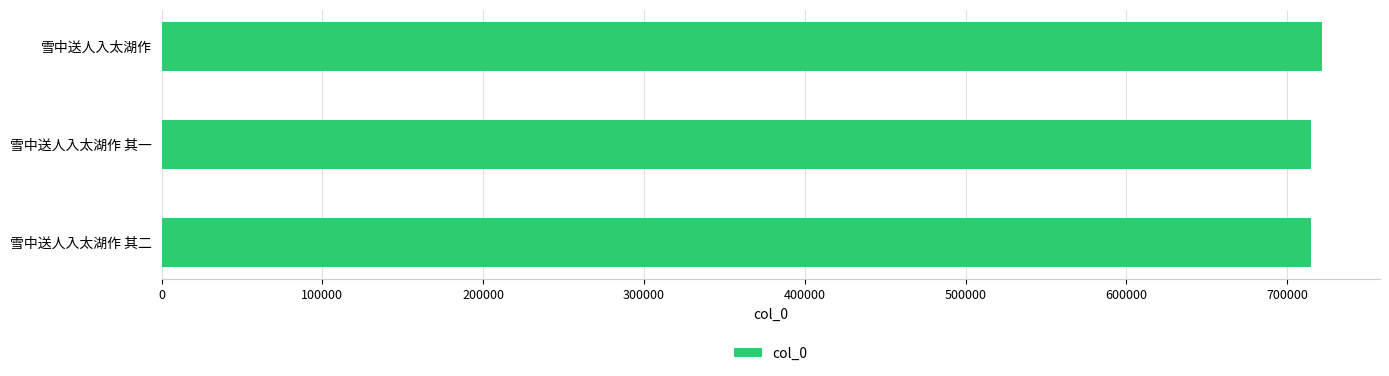

True or false: the data shows 714900 at 雪中送人入太湖作 其一.

True